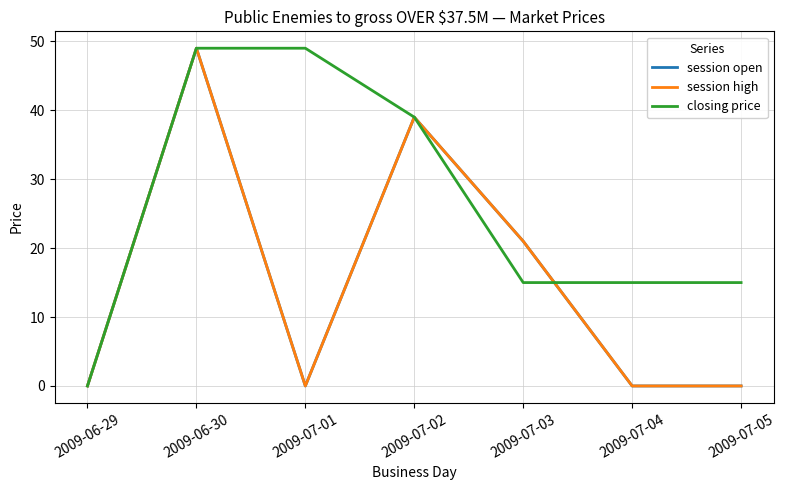

Rank the categories by session open value from highest to lowest.

2009-06-30, 2009-07-02, 2009-07-03, 2009-06-29, 2009-07-01, 2009-07-04, 2009-07-05